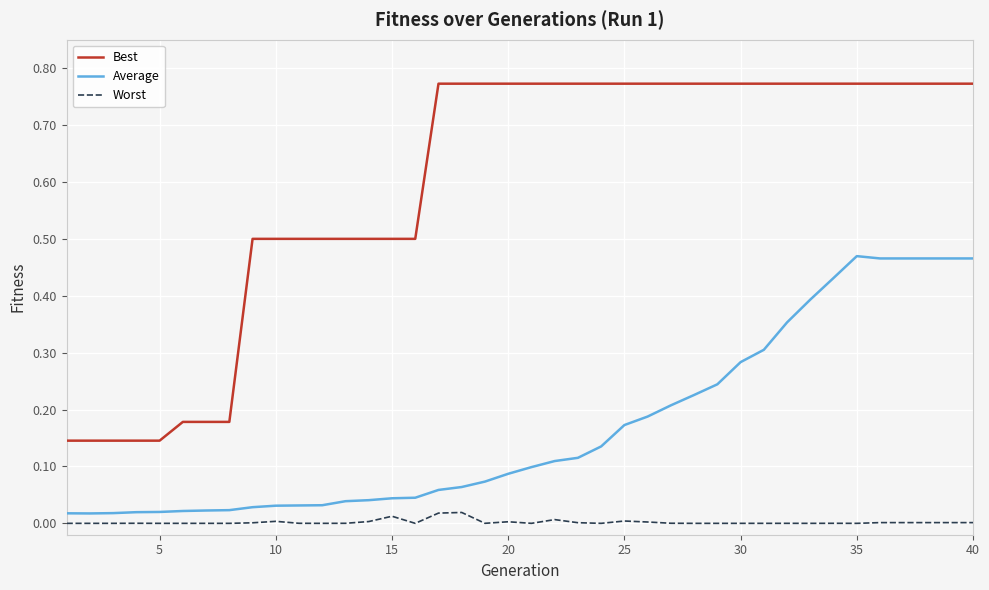

List the series in order of their overall mean, lowest first.

Worst, Average, Best